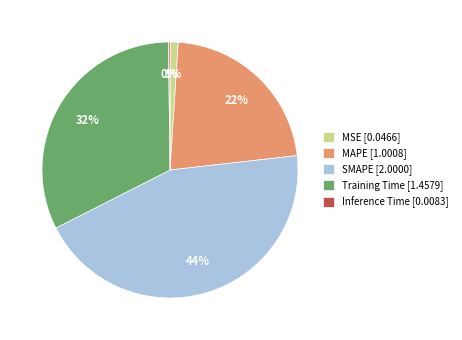

What is the largest slice in the pie chart?

SMAPE